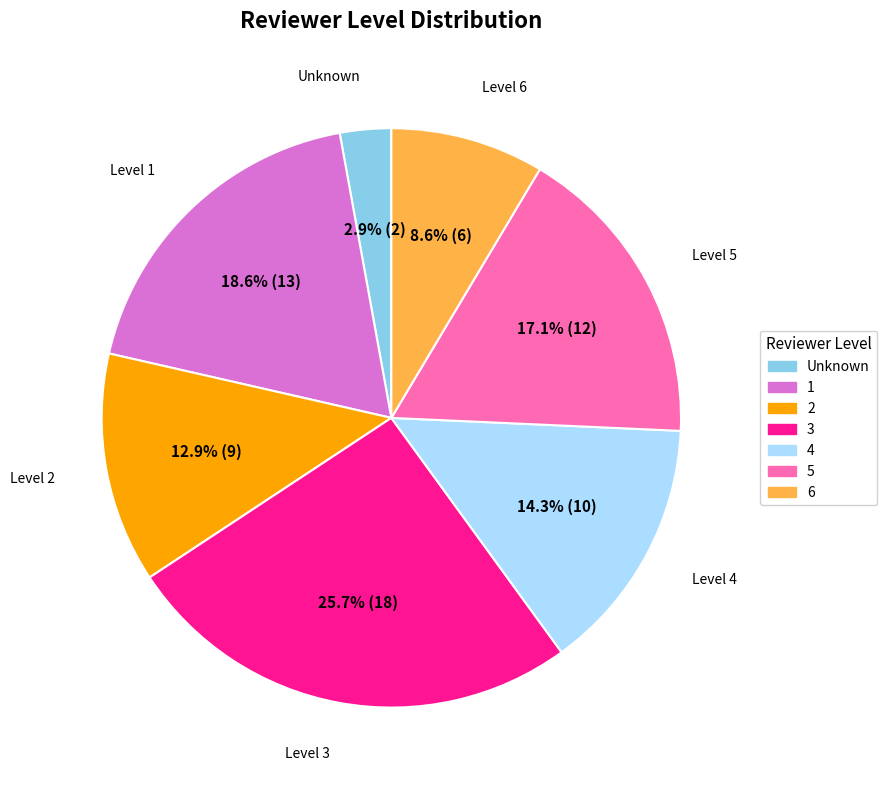

Is there any slice that represents more than half of the pie?

No